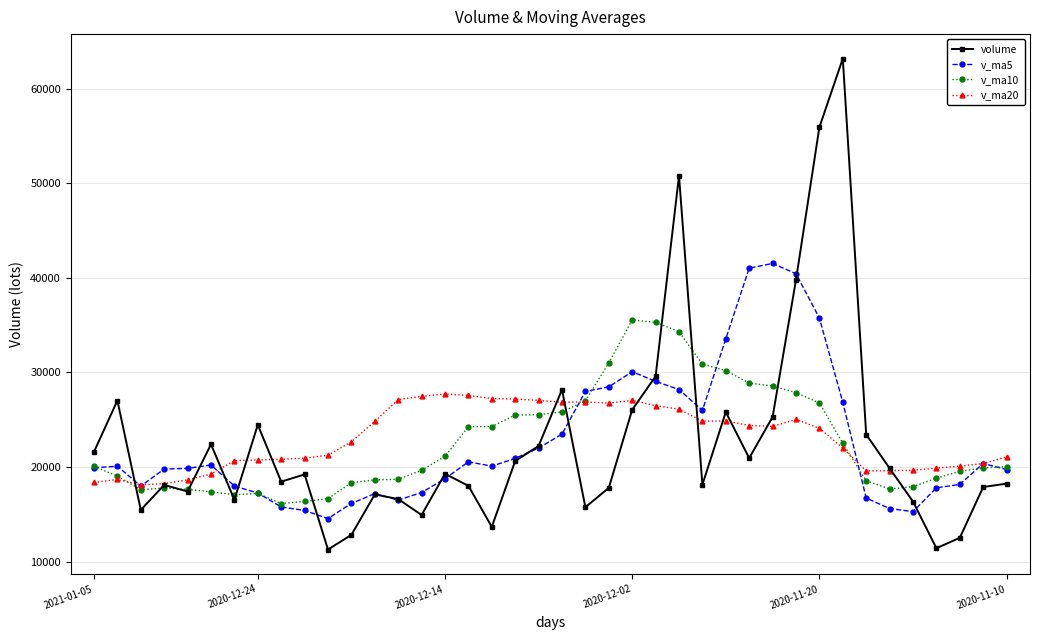

Which series has the widest spread of values?

volume